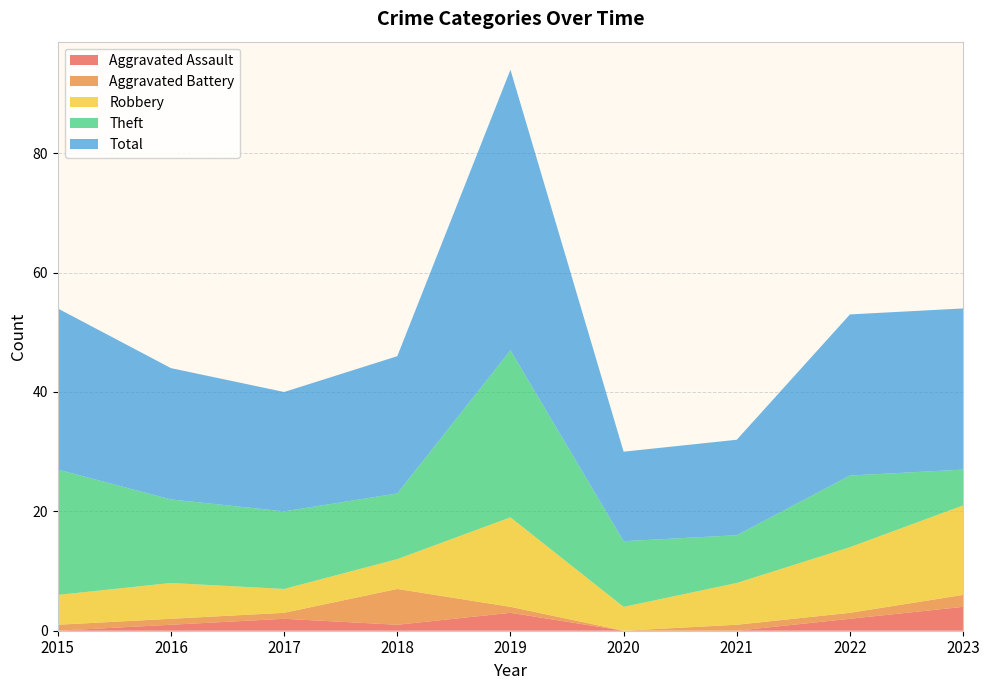

Reading left to right, extract all data points from this chart.

Aggravated Assault: 2015=0	2016=1	2017=2	2018=1	2019=3	2020=0	2021=0	2022=2	2023=4
Aggravated Battery: 2015=1	2016=1	2017=1	2018=6	2019=1	2020=0	2021=1	2022=1	2023=2
Robbery: 2015=5	2016=6	2017=4	2018=5	2019=15	2020=4	2021=7	2022=11	2023=15
Theft: 2015=21	2016=14	2017=13	2018=11	2019=28	2020=11	2021=8	2022=12	2023=6
Total: 2015=27	2016=22	2017=20	2018=23	2019=47	2020=15	2021=16	2022=27	2023=27